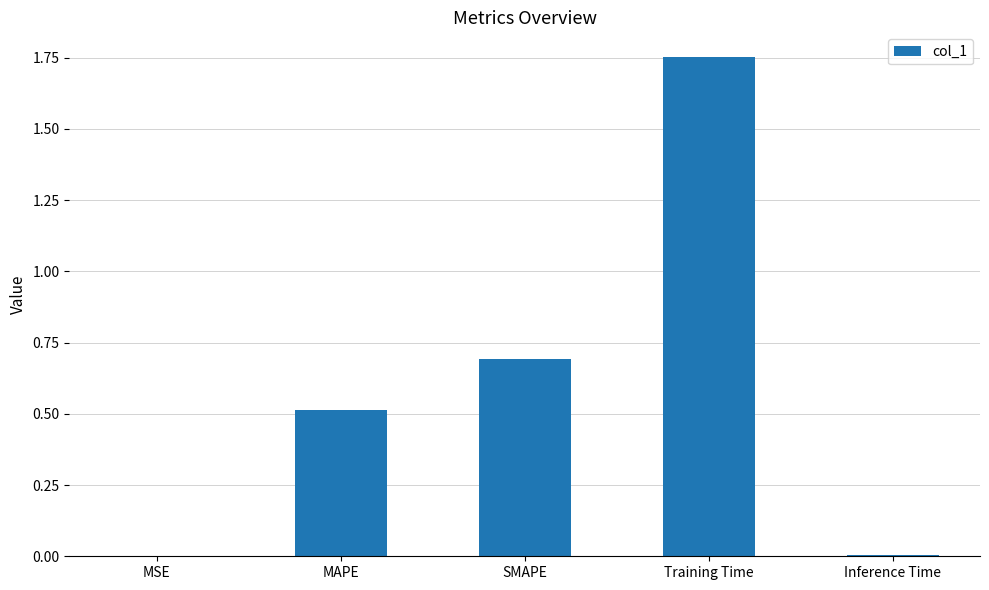

What is the average value?

0.6